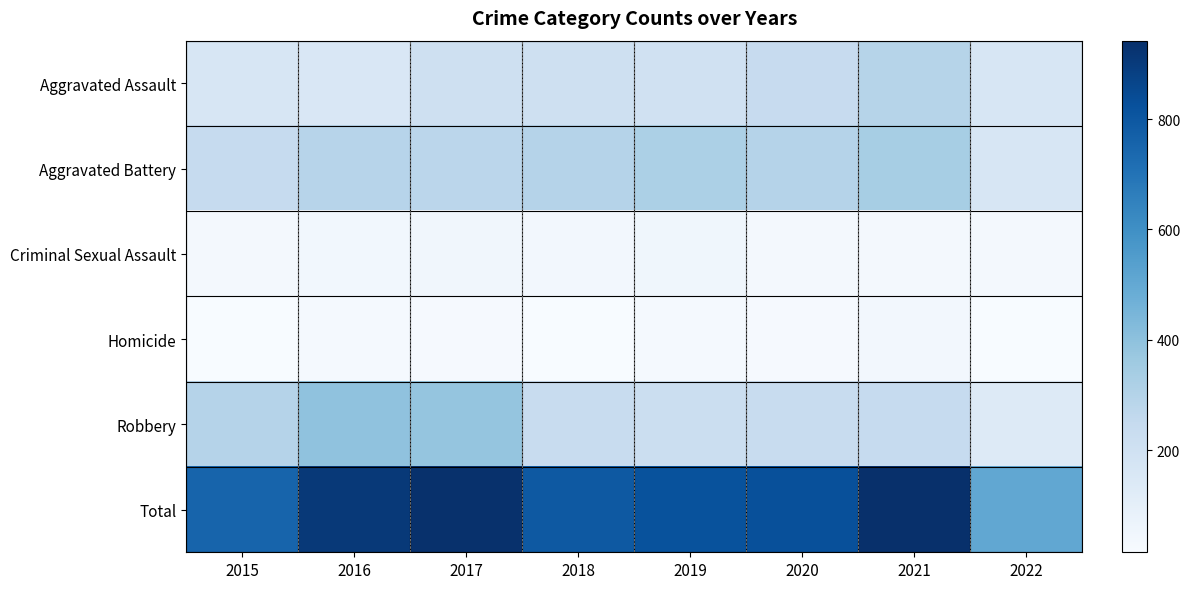

At which category is the sum across all series the highest?

2021